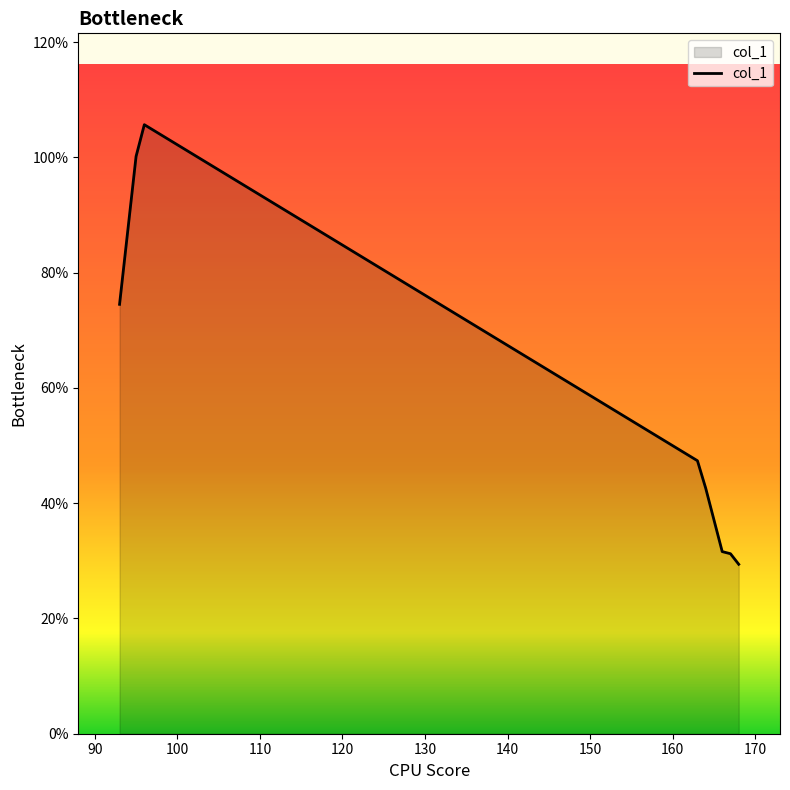

Rank the categories by value from highest to lowest.

96, 95, 94, 93, 163, 164, 165, 166, 167, 168